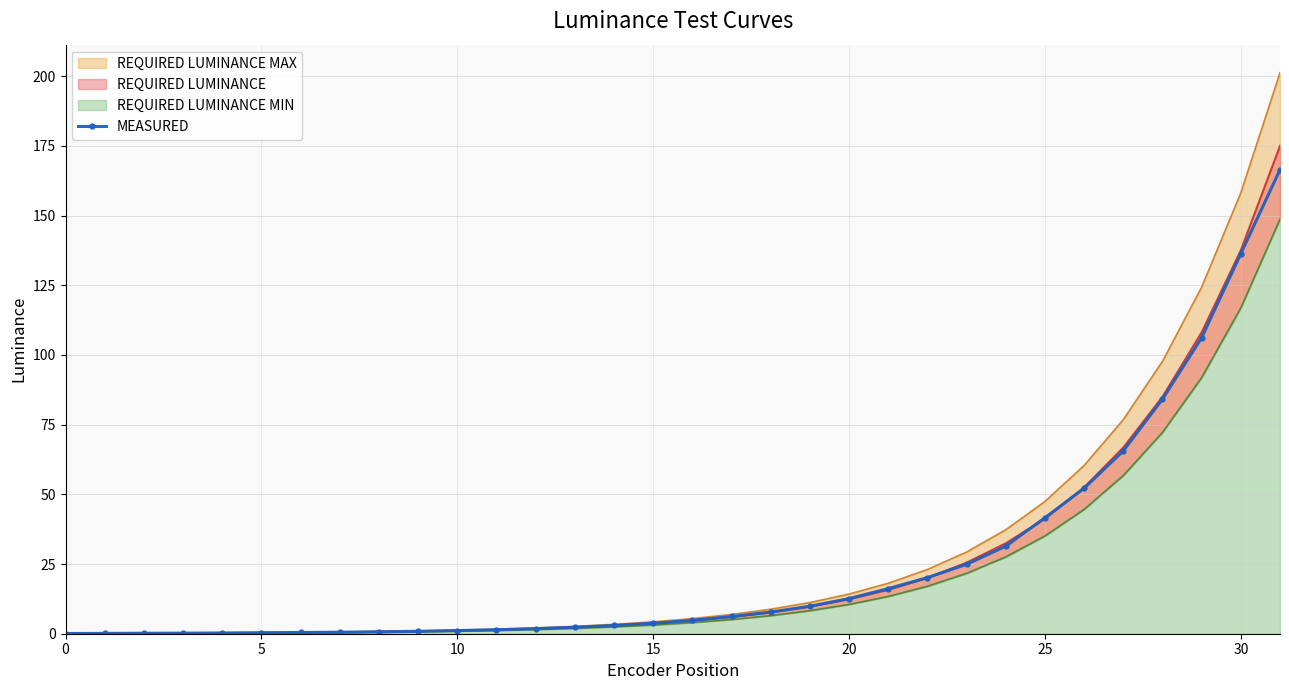

True or false: the data shows 45.8 at 24.

False